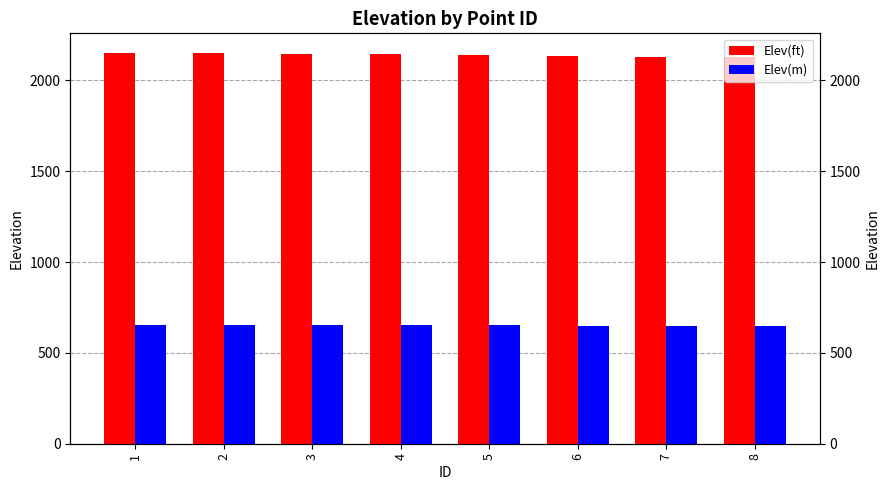

Reading left to right, what are all the values shown in this chart?

Elev(ft): 2150.9	2149.2	2145.5	2144.6	2140.0	2131.9	2129.6	2125.6
Elev(m): 655.6	655.1	653.9	653.7	652.3	649.8	649.1	647.9